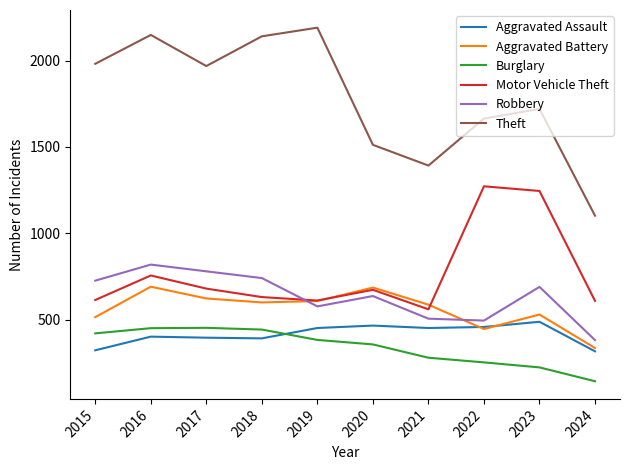

What is the maximum value shown in the chart?

2190